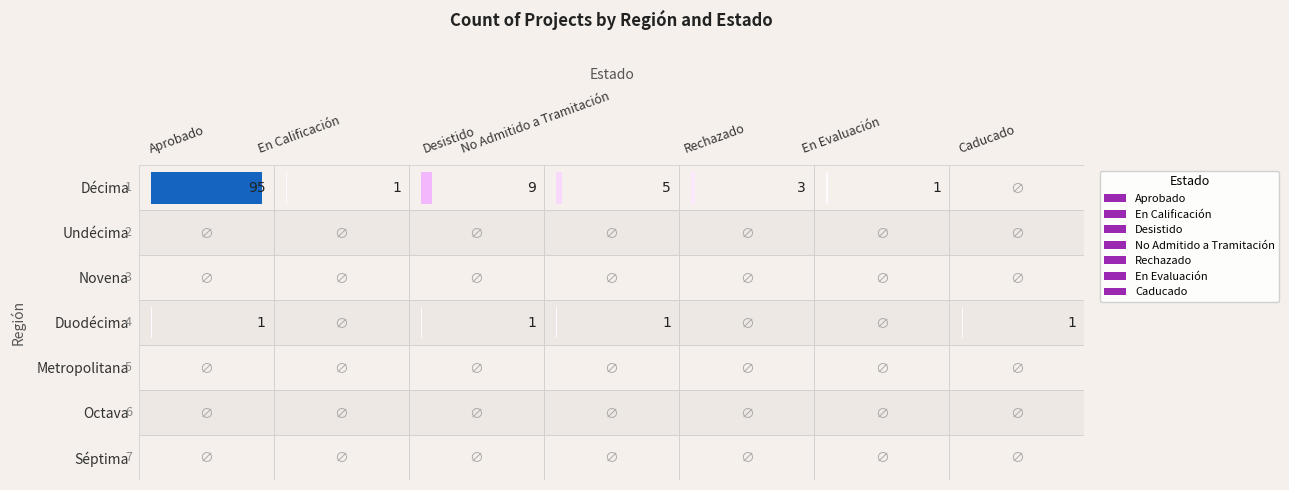

The En Evaluación series shows 1 at 0. True or false?

True